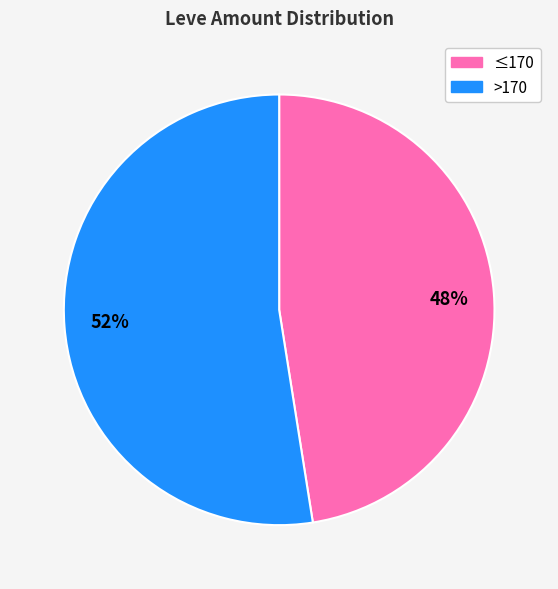

Which slice is the largest?

>170